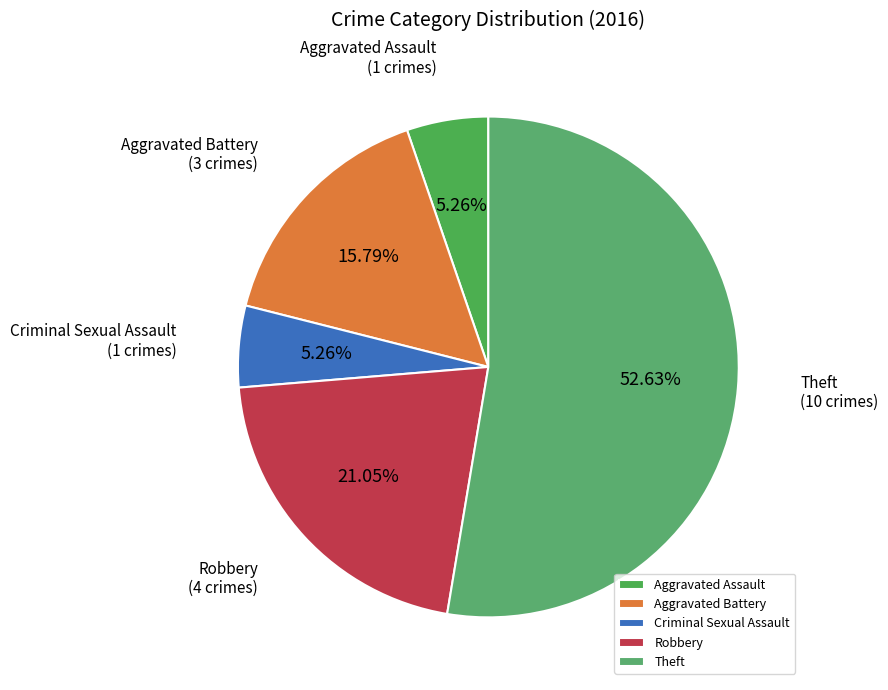

What is the ratio of the value at Theft to the value at Aggravated Battery?

3.3